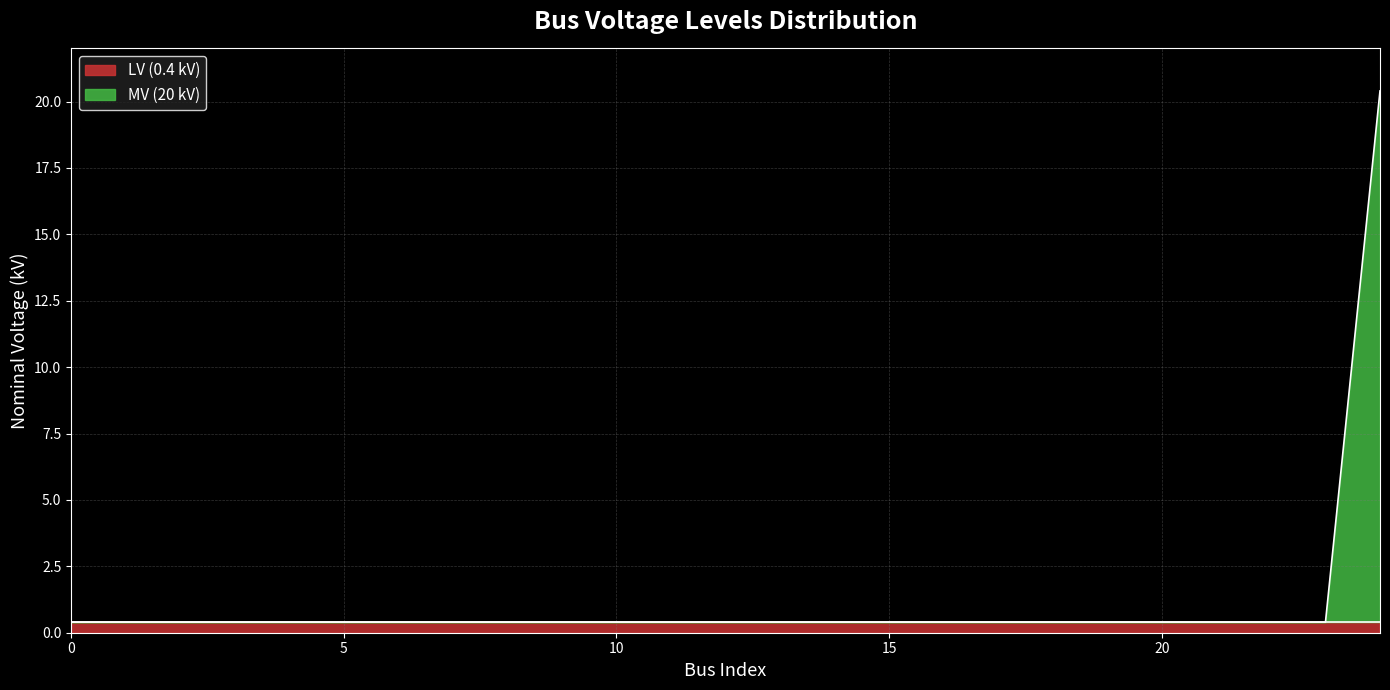

What is the sum of all values?

30.0